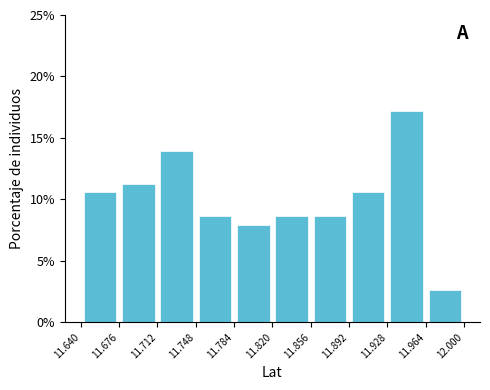

What is the height of the bar covering 11.784 to 11.820 on the x-axis? The values are not printed on the chart, so give them approximately, as read against the axis.

8.0